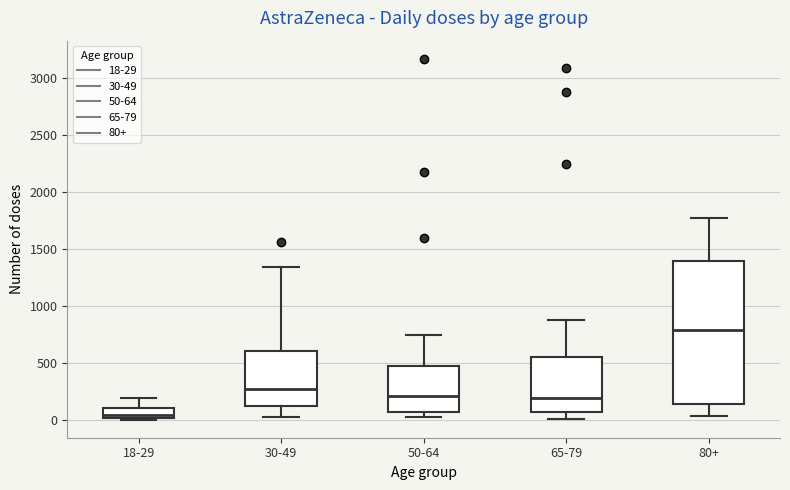

Which box has the highest median line?

80+